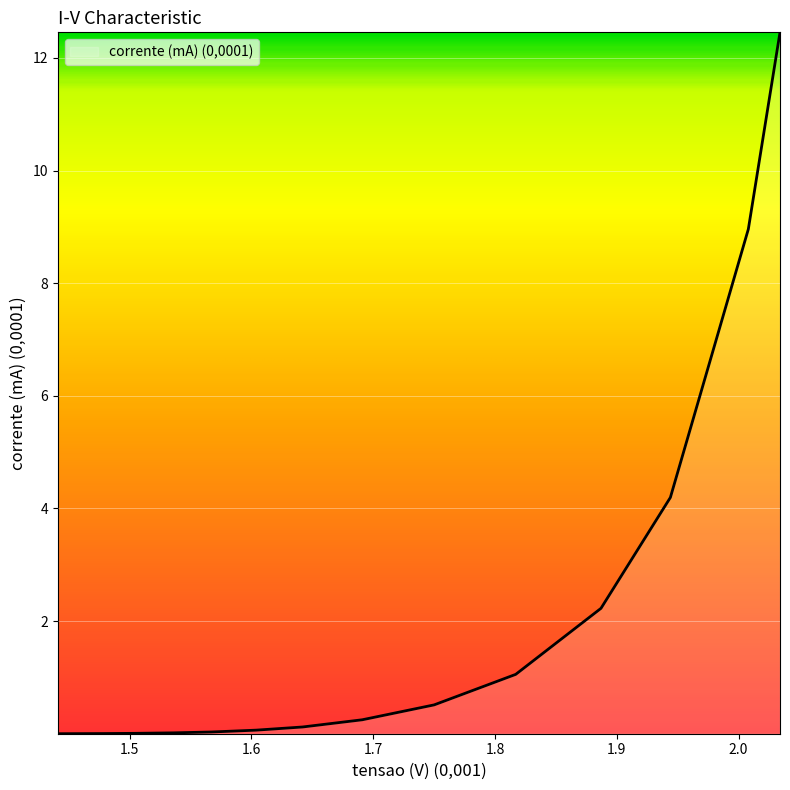

What is the difference between the maximum and minimum values?

12.5